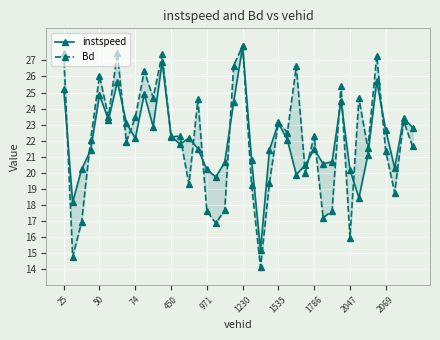

How many interior local peaks does the instspeed series have?

11